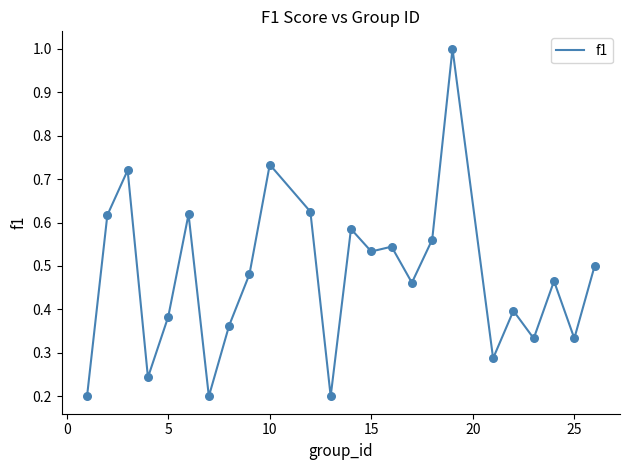

What is the greatest value displayed?

1.0